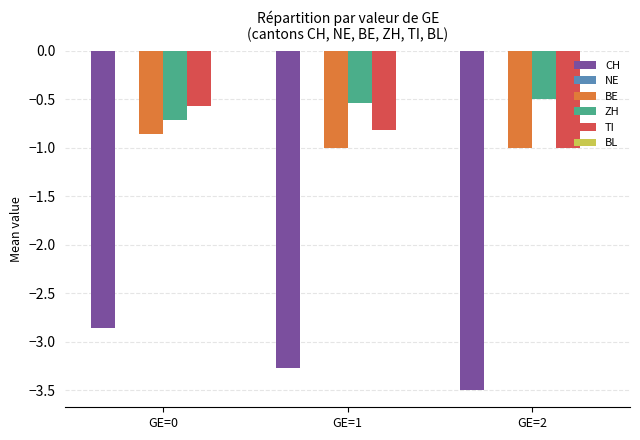

At GE=1, list the series in order from largest to smallest.

ZH, TI, BE, CH